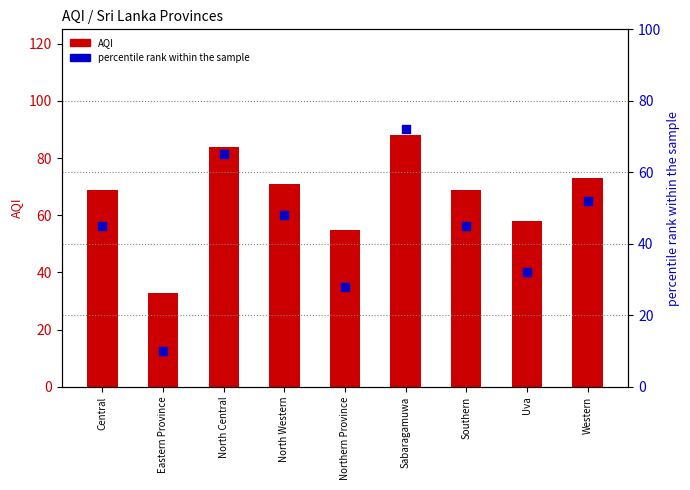

Which series has the widest spread of Y values?

percentile rank within the sample